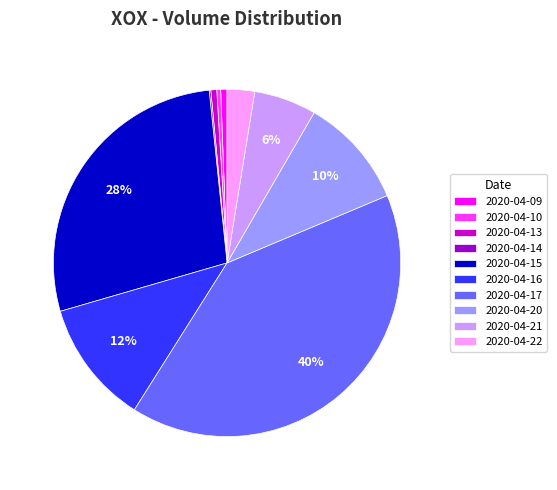

Which category has the biggest portion of the pie?

2020-04-17